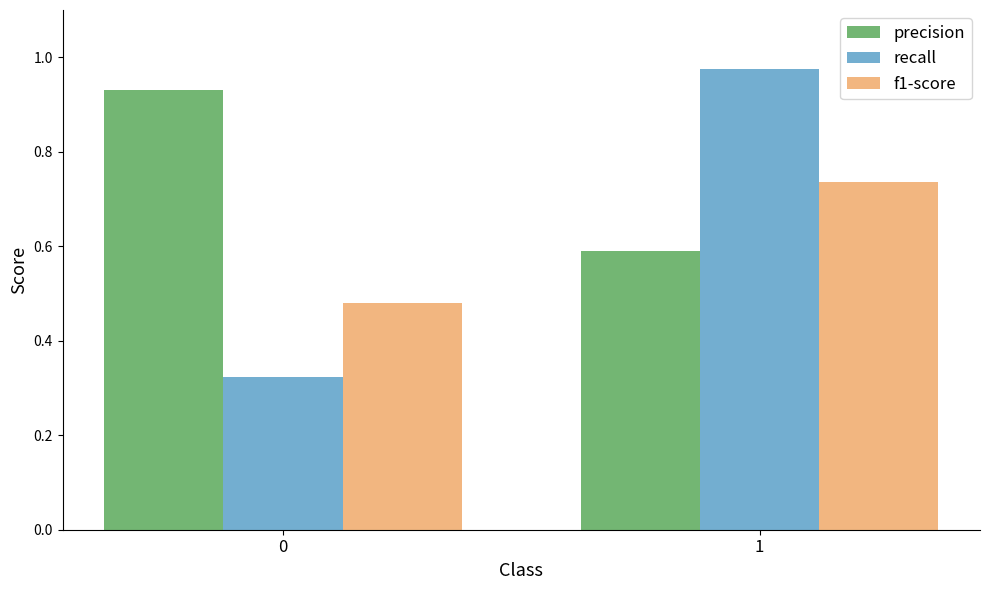

At how many categories does at least one series exceed 0?

2